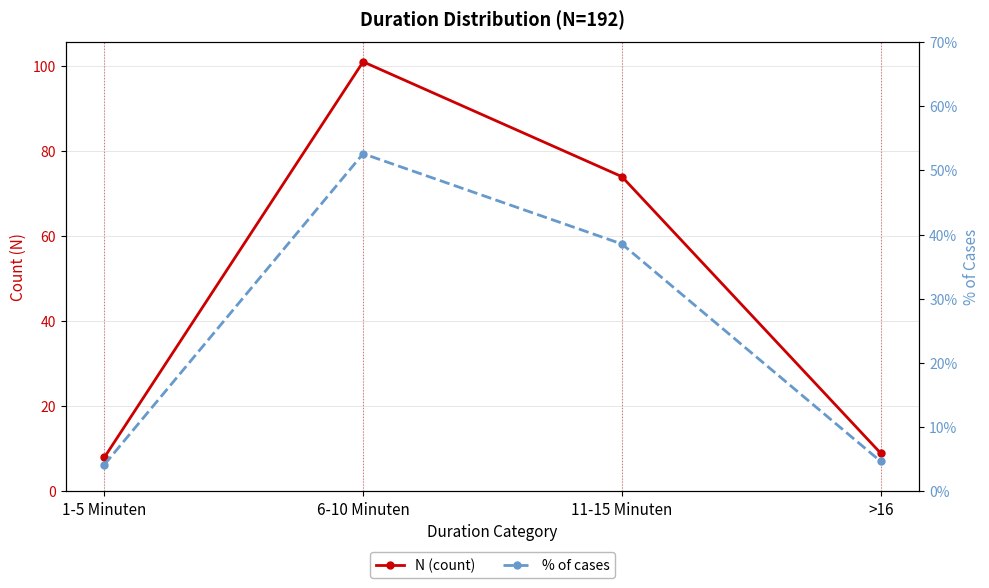

What is the average value of the % of cases series?

0.2